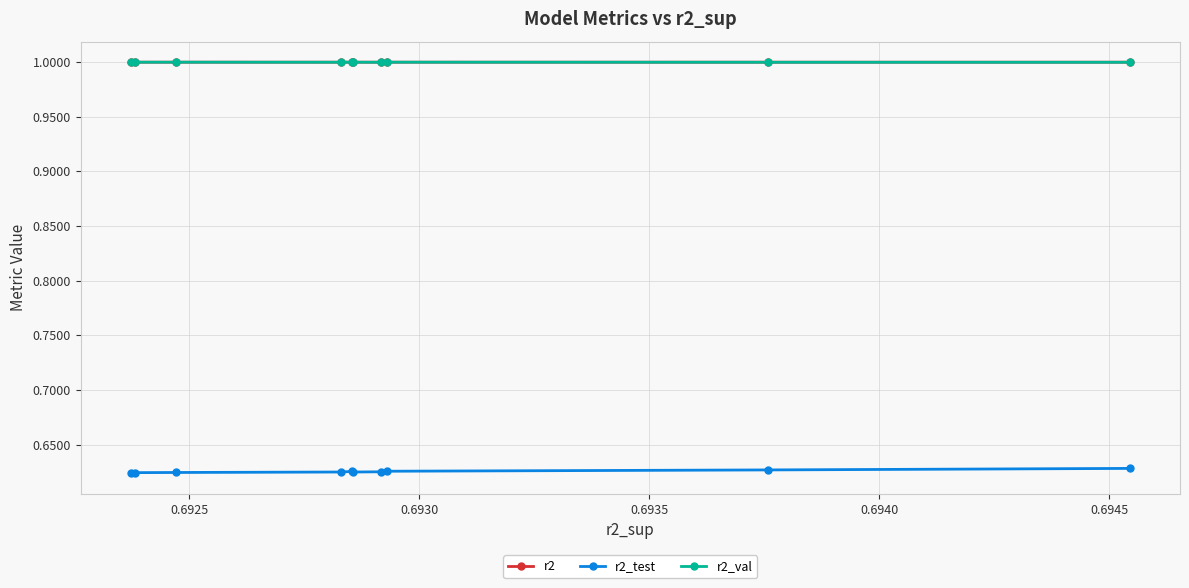

Reading left to right, what are all the values shown in this chart?

r2: 1.0	1.0	1.0	1.0	1.0	1.0	1.0	1.0	1.0	1.0
r2_test: 0.6	0.6	0.6	0.6	0.6	0.6	0.6	0.6	0.6	0.6
r2_val: 1.0	1.0	1.0	1.0	1.0	1.0	1.0	1.0	1.0	1.0